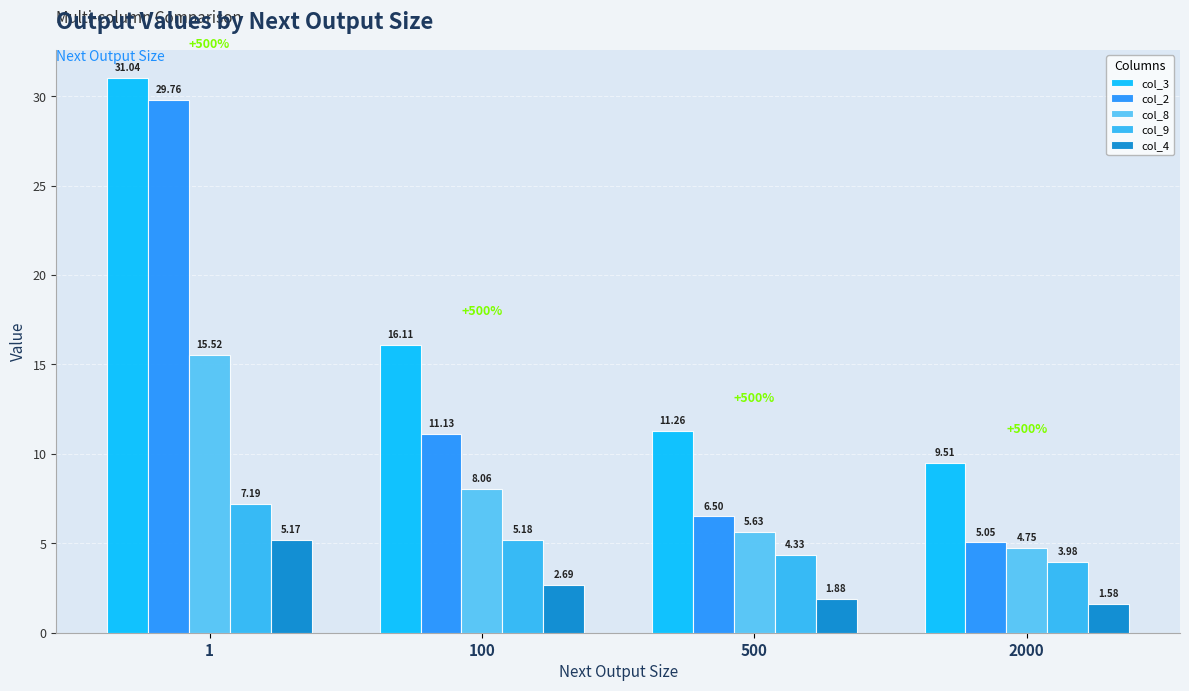

How many bars are there in each group?

5